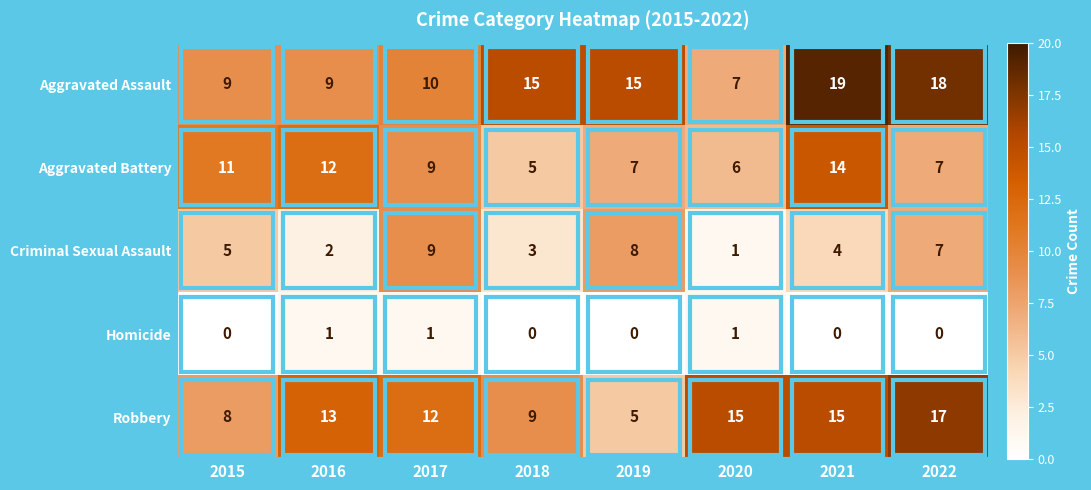

Rank the series by their maximum value, from highest to lowest.

Aggravated Assault, Robbery, Aggravated Battery, Criminal Sexual Assault, Homicide